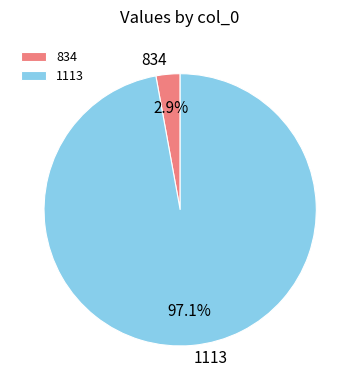

Rank the categories by value from highest to lowest.

1113, 834